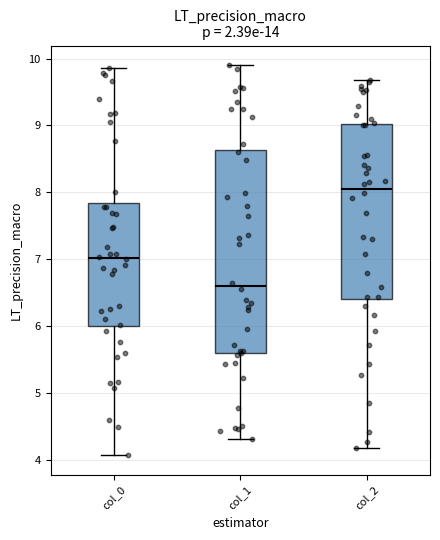

Comparing the boxes themselves (not the whiskers), which one is the tallest?

col_1